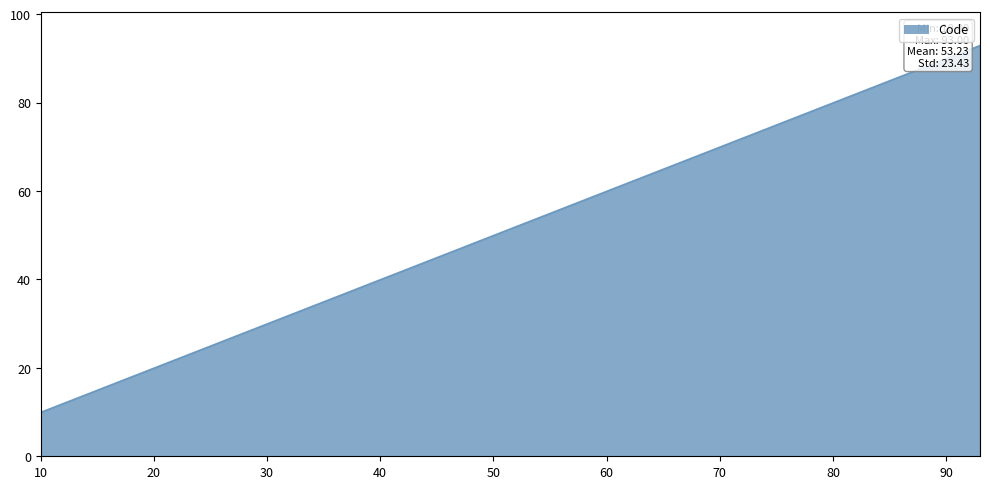

What is the greatest value displayed?

93